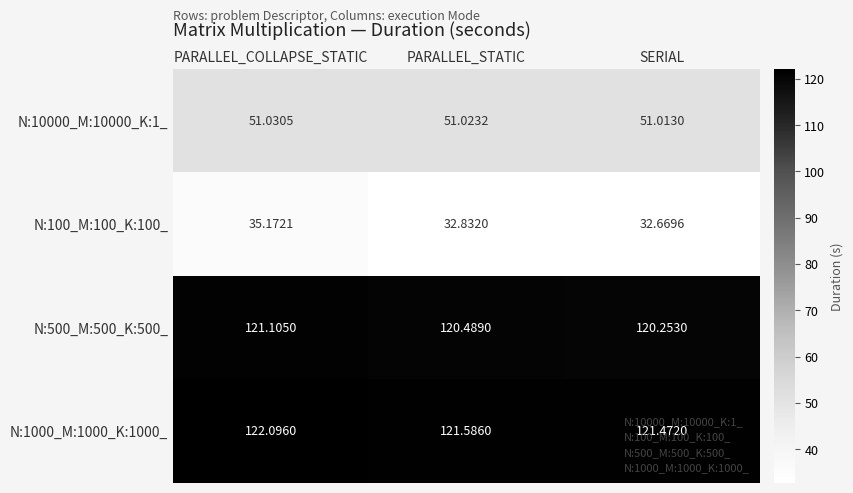

Which category has the highest value across all series?

PARALLEL_COLLAPSE_STATIC